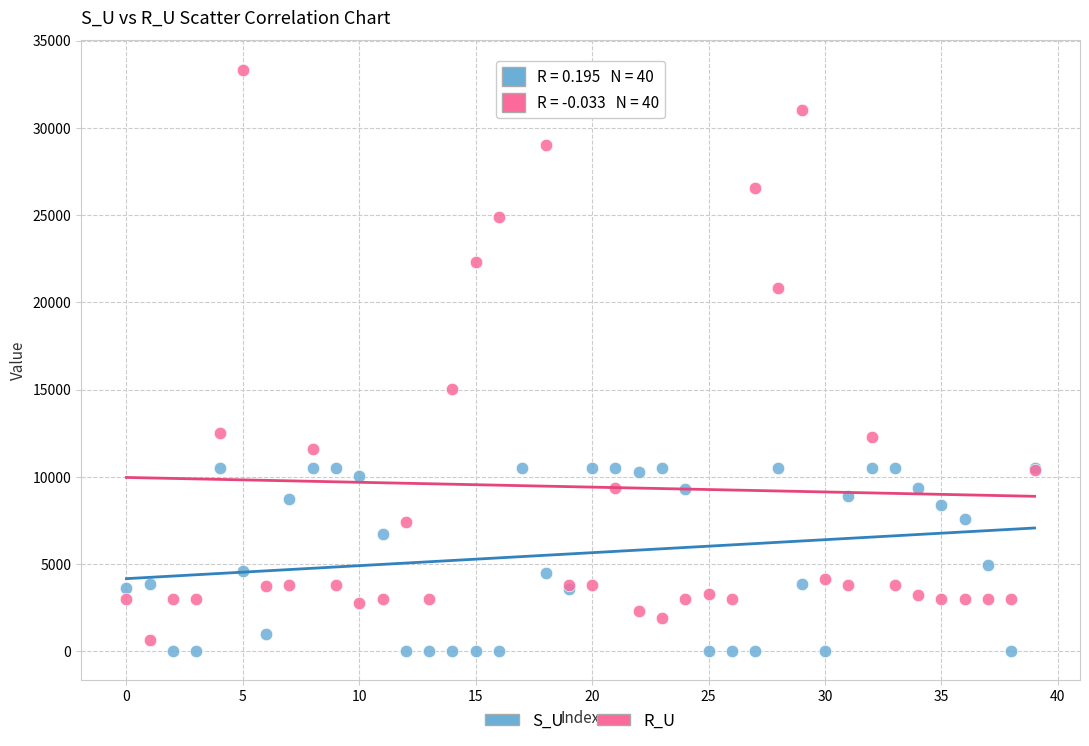

Which series has the widest spread of Y values?

R_U